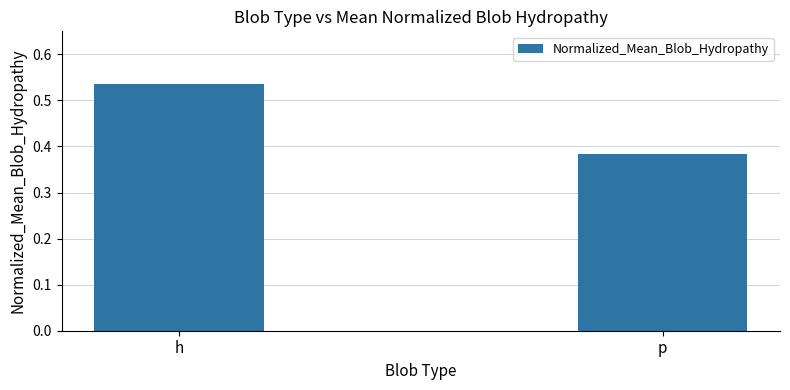

What is the label of the 1st bar from the left?

h